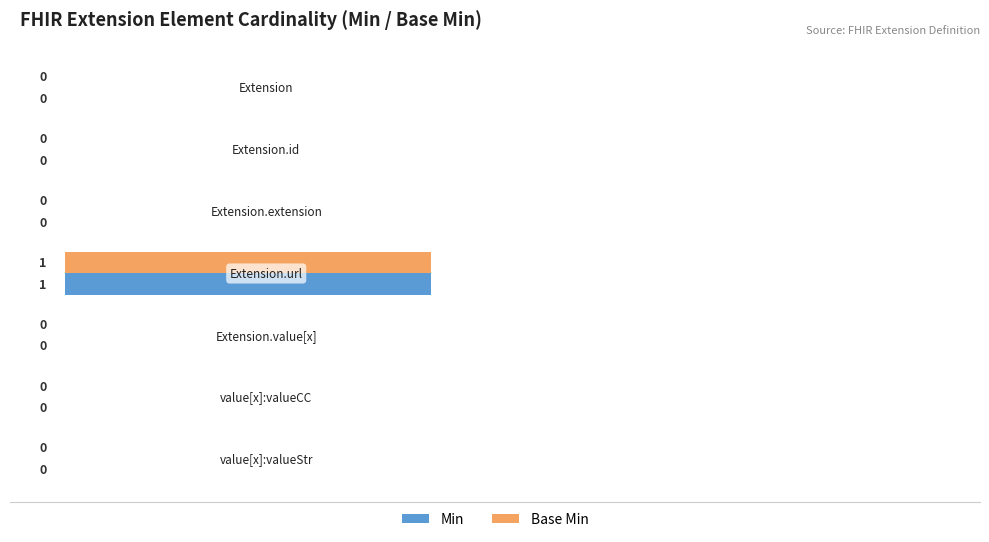

How many Min values are between 0 and 1?

7